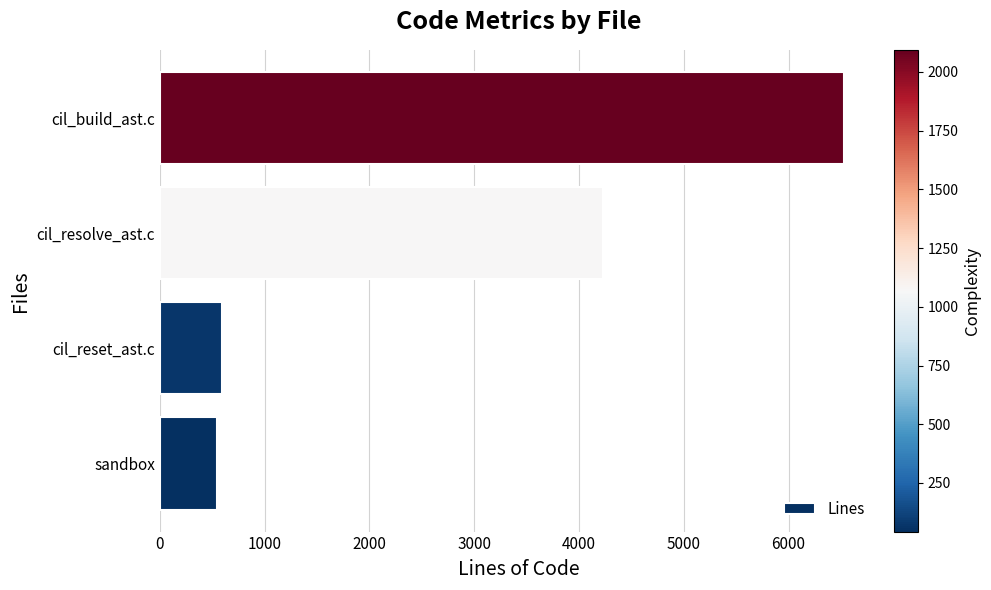

What is the change in value from sandbox to cil_resolve_ast.c?

+3692